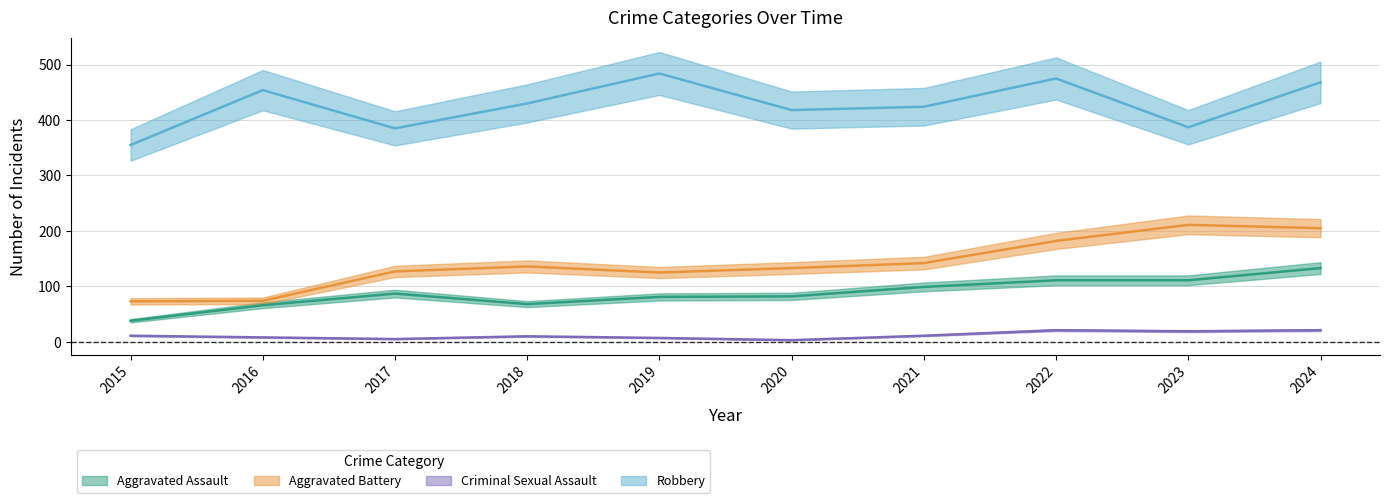

True or false: Aggravated Battery and Robbery cross at least once.

False